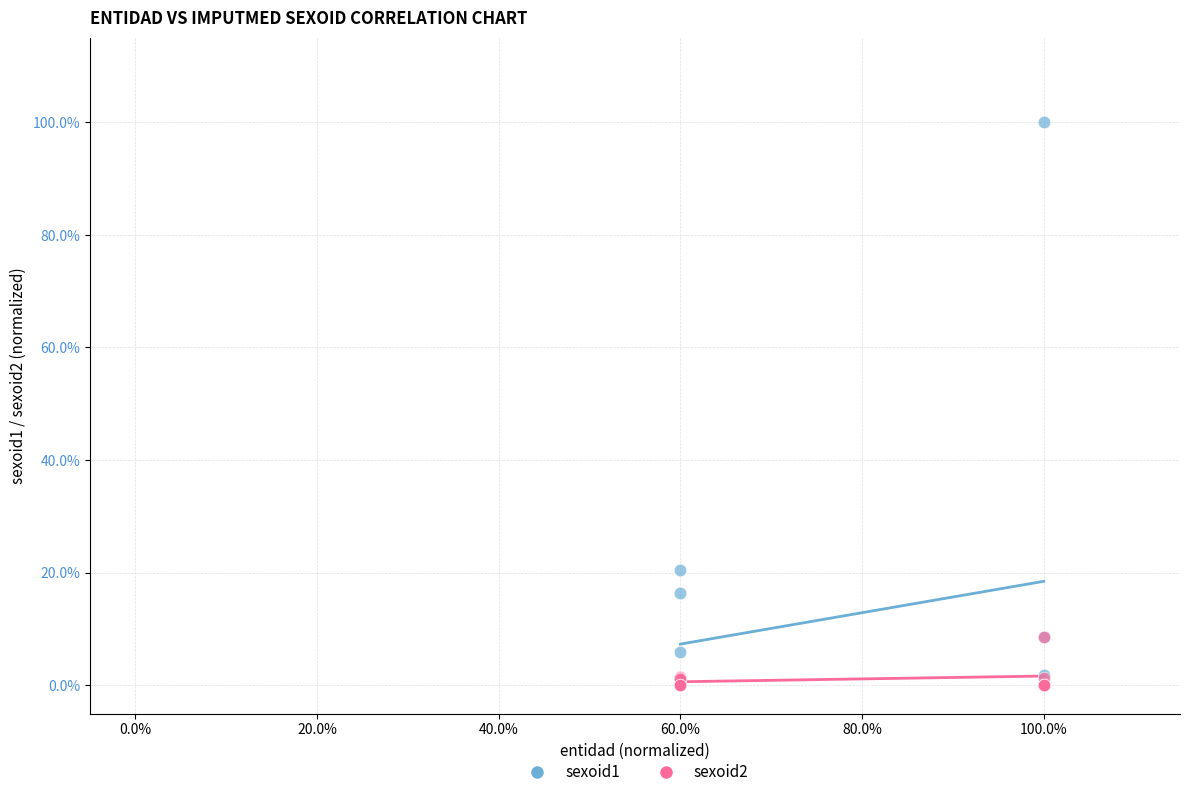

Which series has the widest spread of Y values?

sexoid1